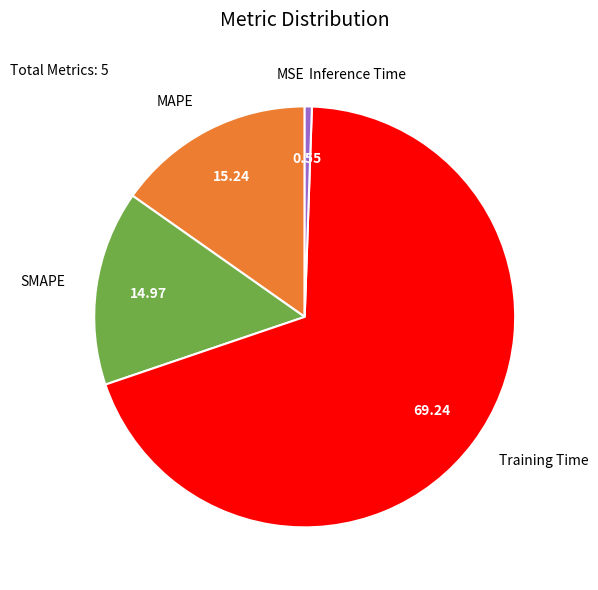

The SMAPE slice represents 2% of the pie. True or false?

False